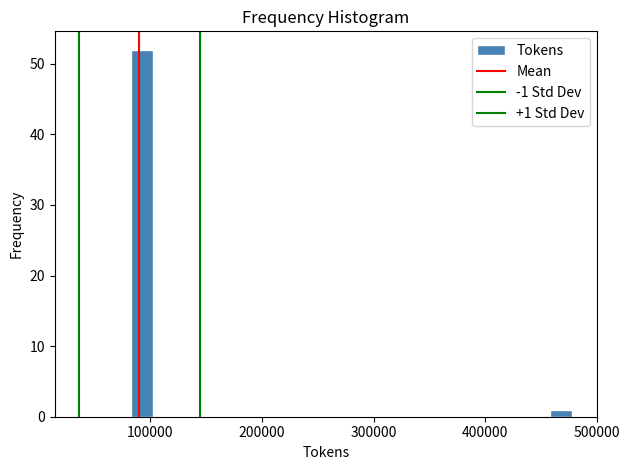

Read against the x-axis, roughly where is the centre of the tallest bar?

90000